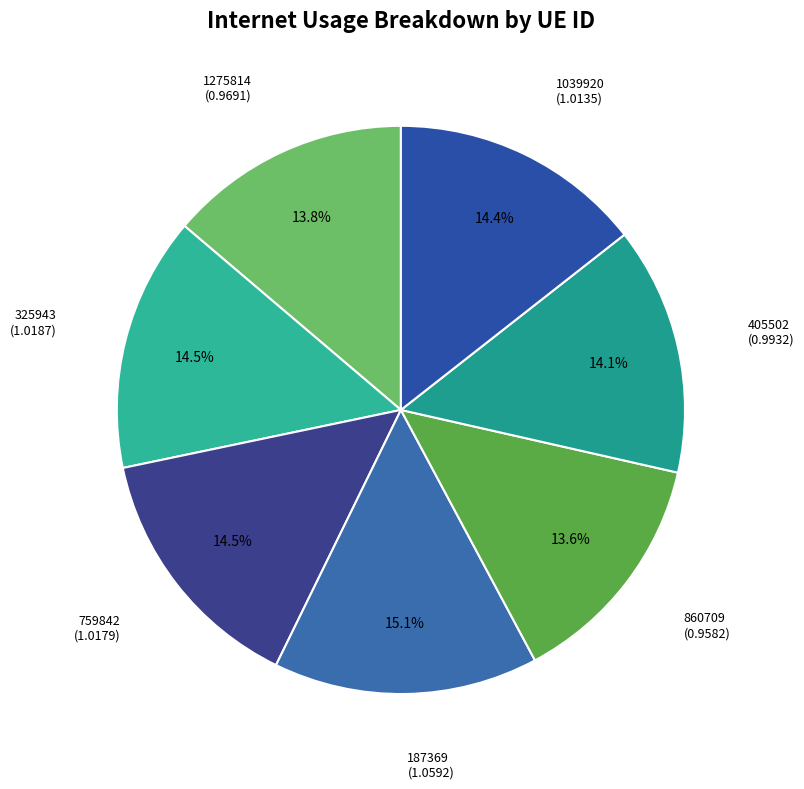

To the nearest percent, what is the average slice percentage?

14%